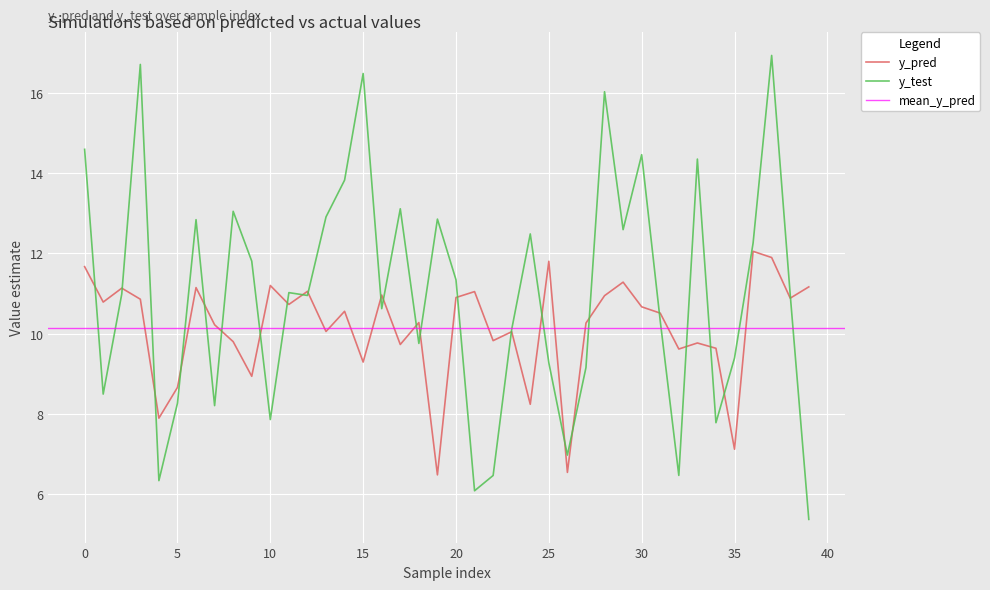

How many values in the y_test series are below 10?

15